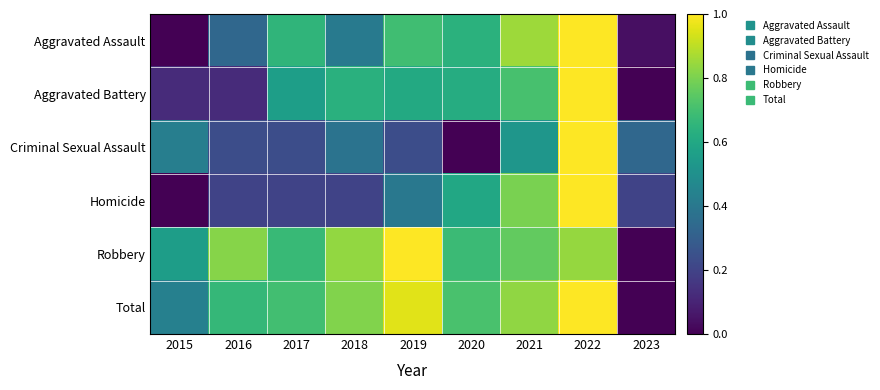

Which series has the largest total across all categories?

Robbery